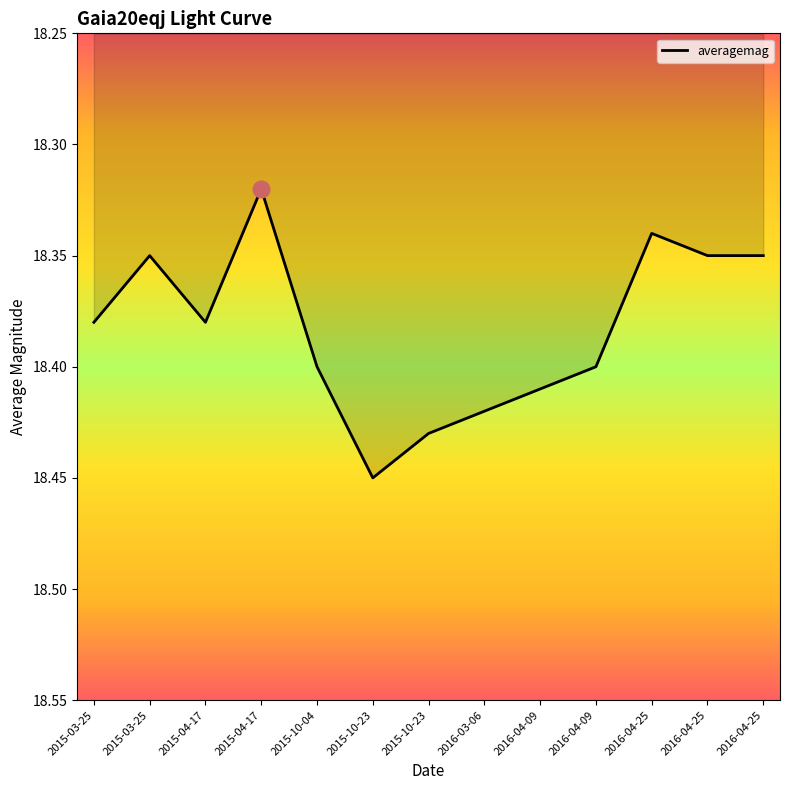

What is the difference between the maximum and minimum values?

0.1